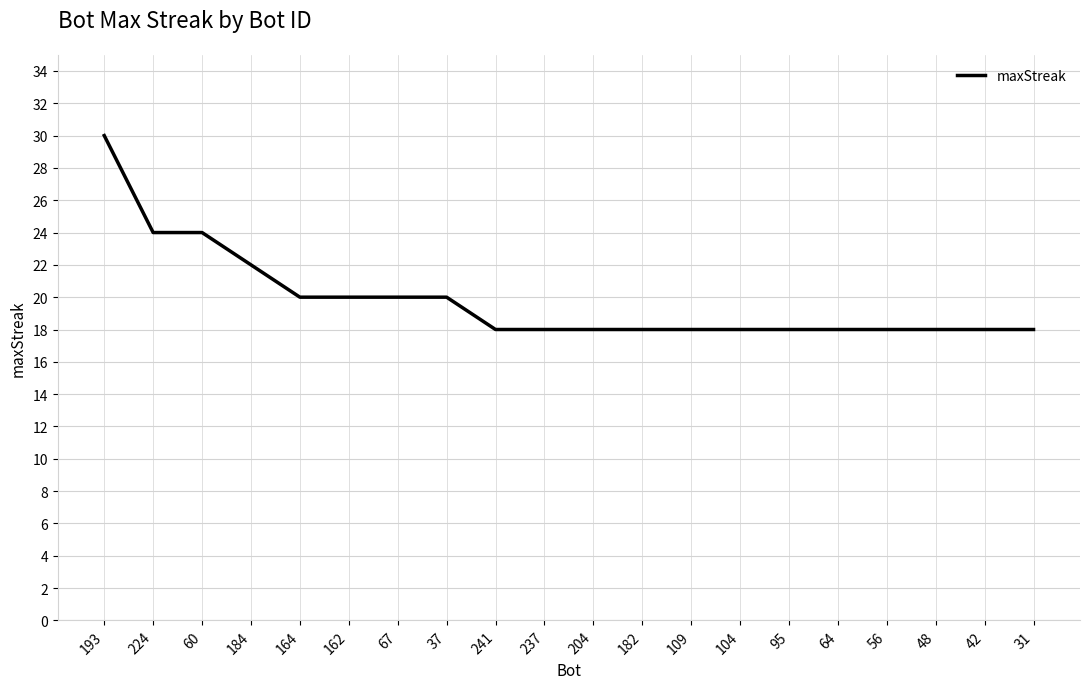

What is the difference between the maximum and minimum values?

12